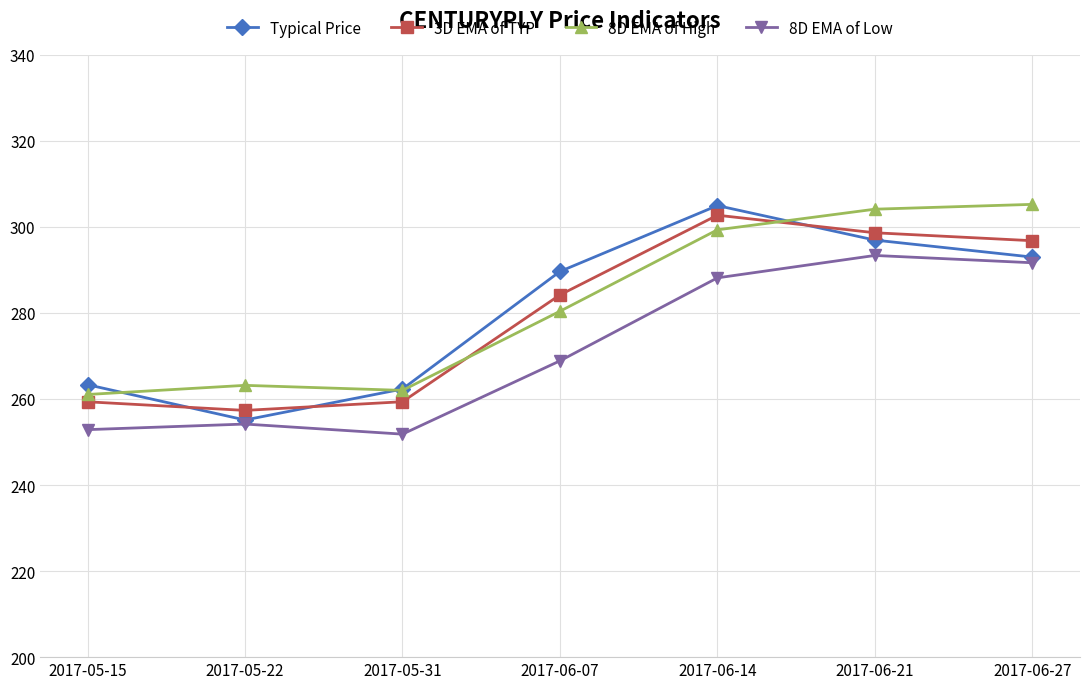

What is the total value across all series at 2017-05-15?

1036.6